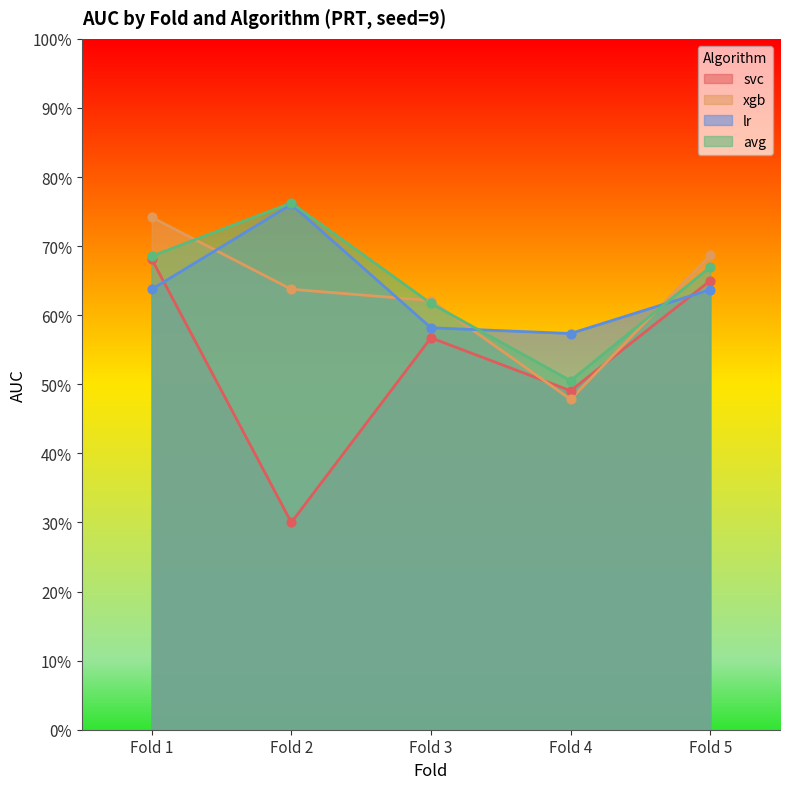

At which category is the sum across all series the highest?

Fold 1